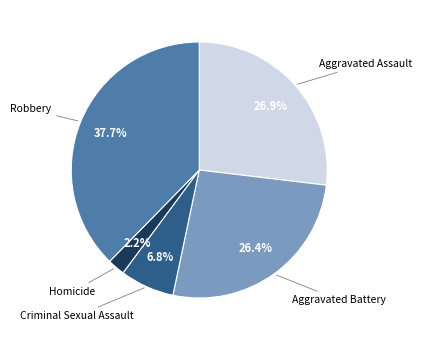

Does any single category account for the majority?

No